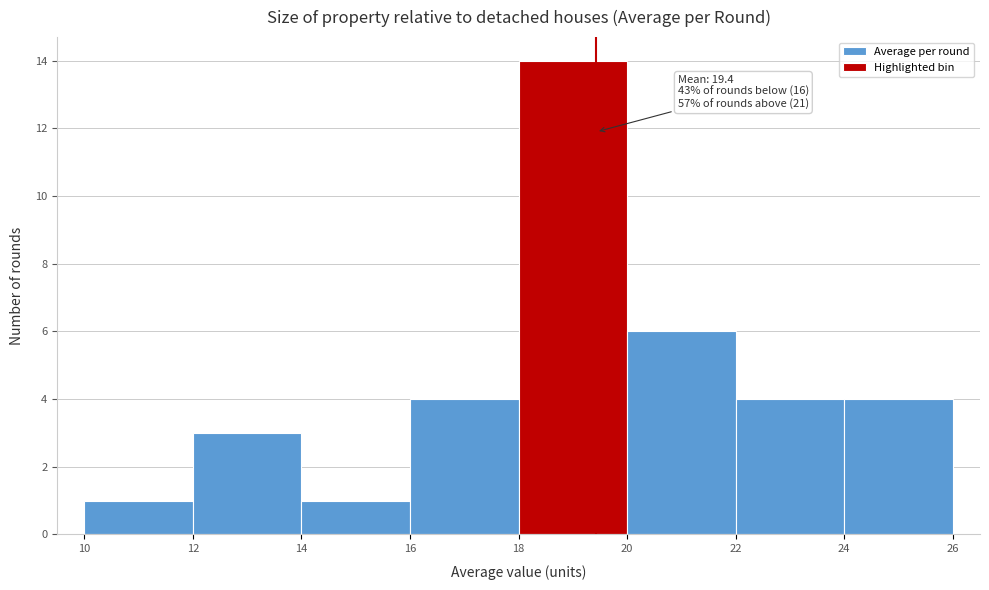

Which range on the x-axis has the tallest bar?

18 to 20